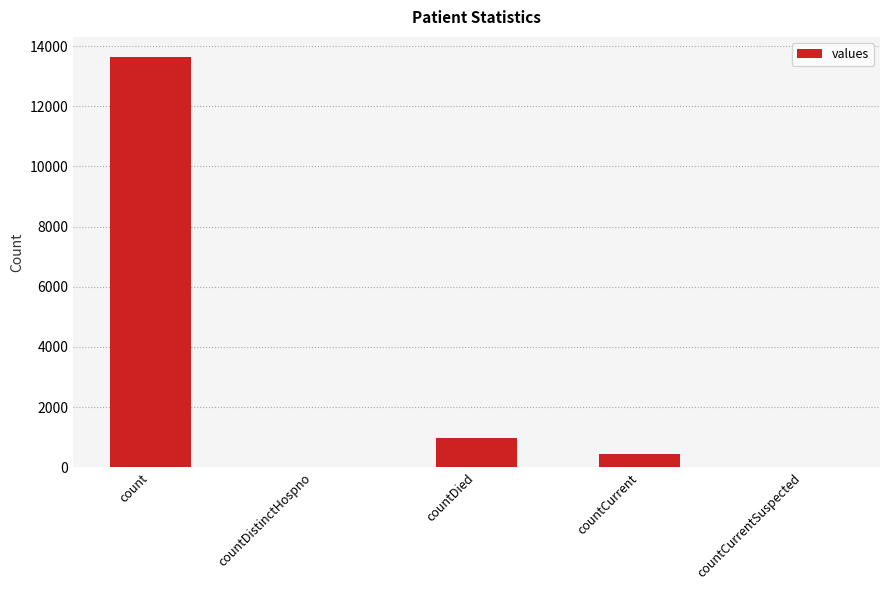

What is the greatest value displayed?

13622